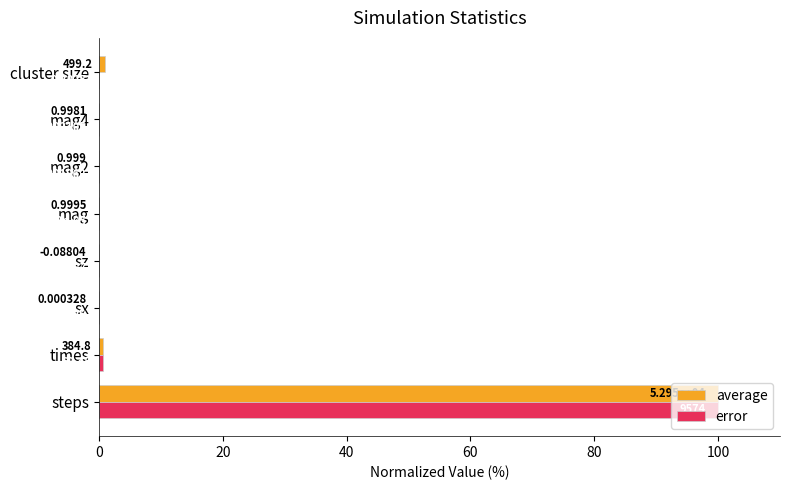

What is the average value of the average series?

12.7